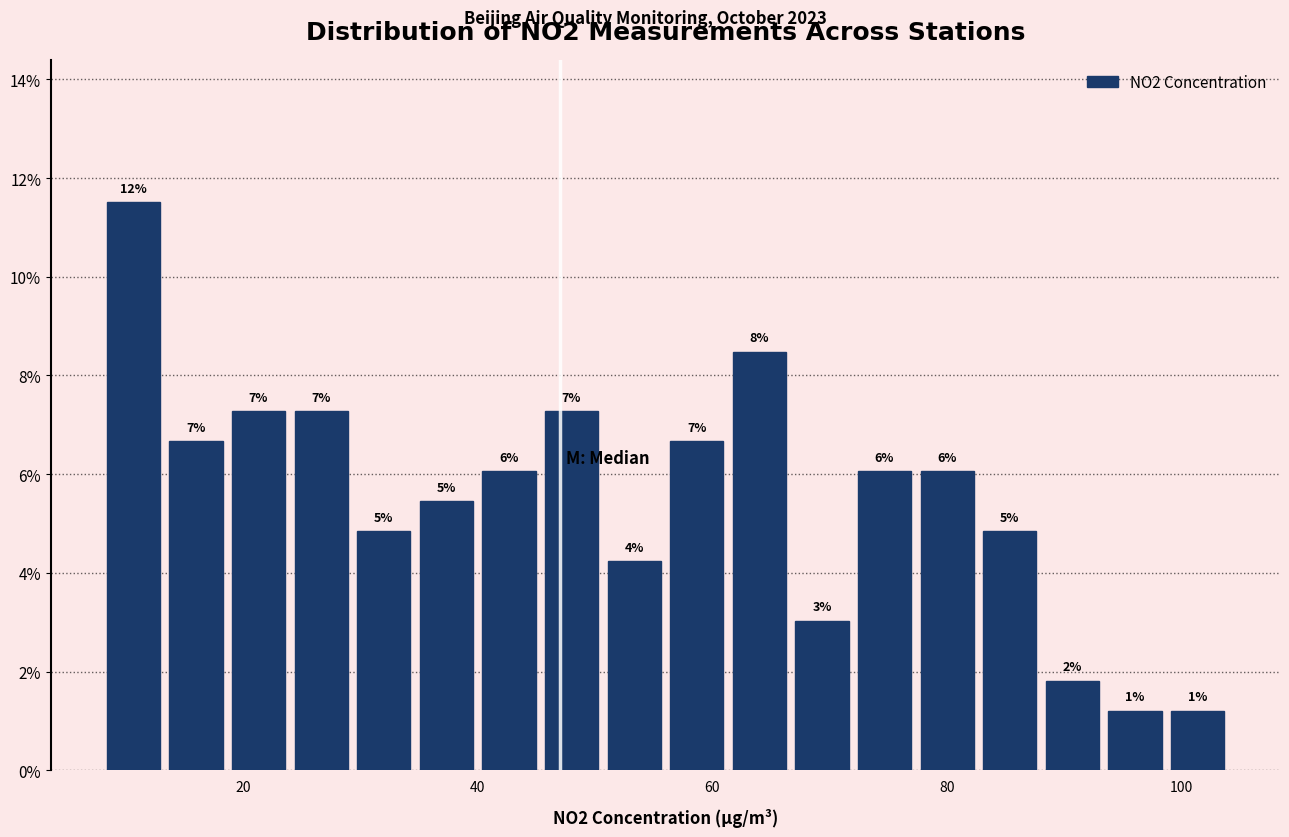

Around what value on the x-axis is the tallest bar? Give the approximate position of its centre, as read against the axis.

10